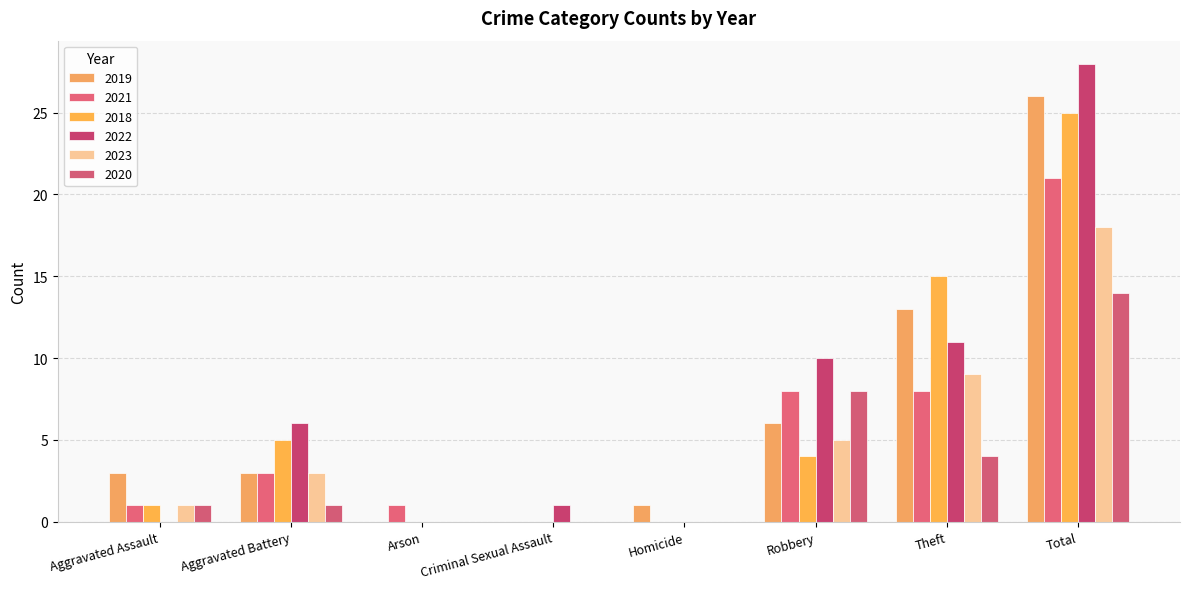

Which label corresponds to the smallest value in the chart?

Arson